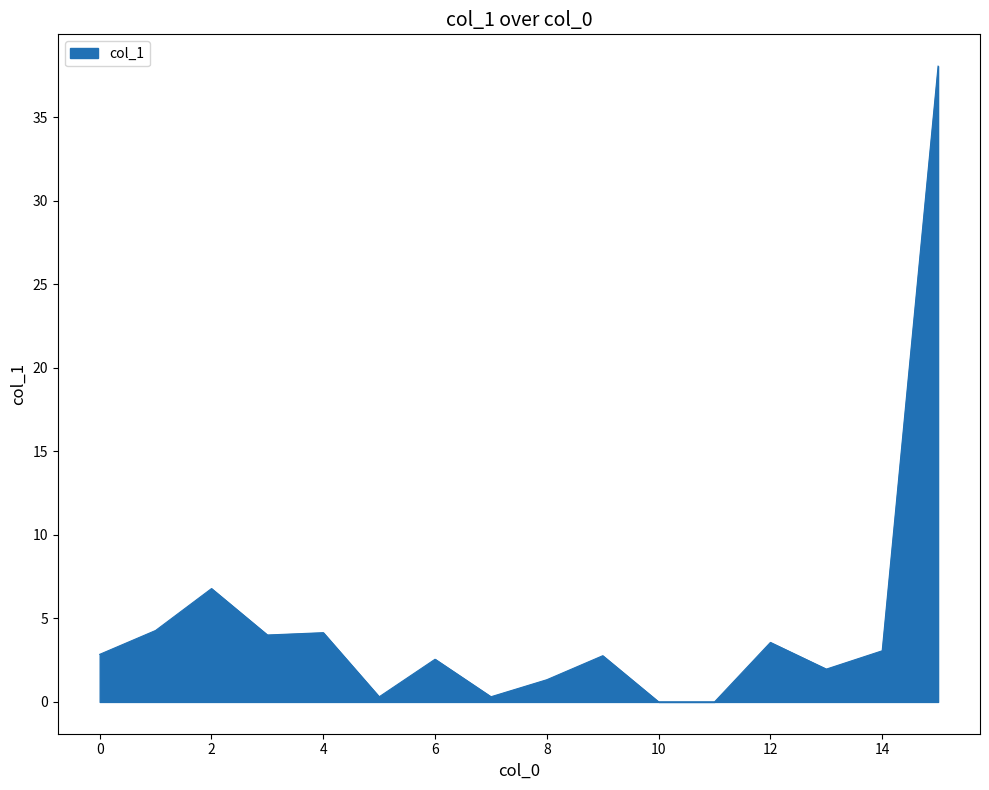

What is the maximum value shown in the chart?

38.1